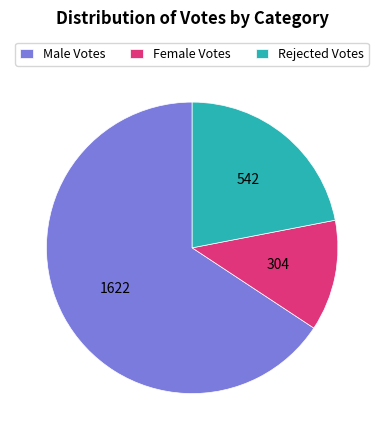

Is the sum of Male Votes and Rejected Votes greater than half?

Yes